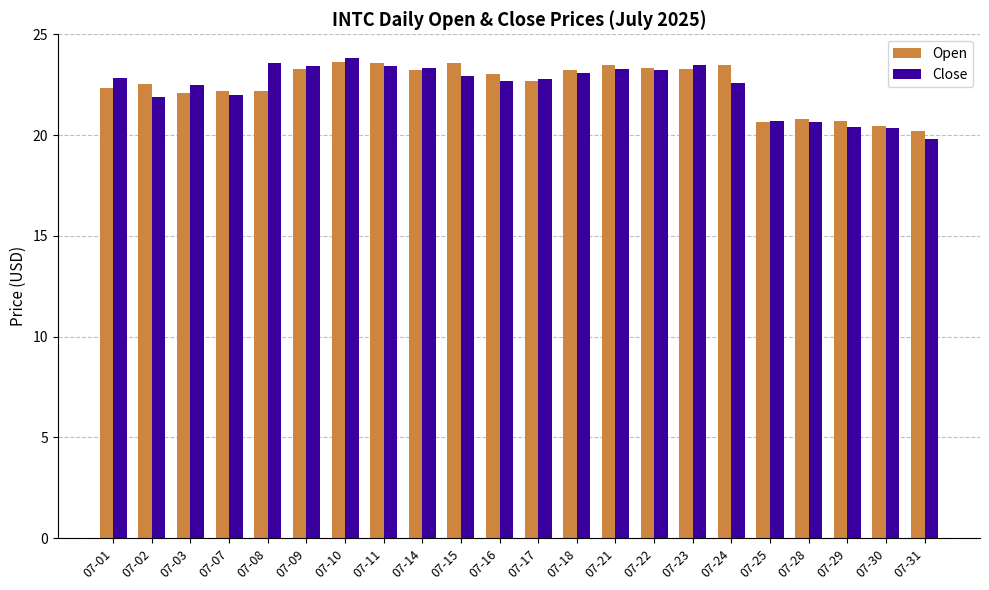

The value of Open at 07-14 is 23.2. True or false?

True